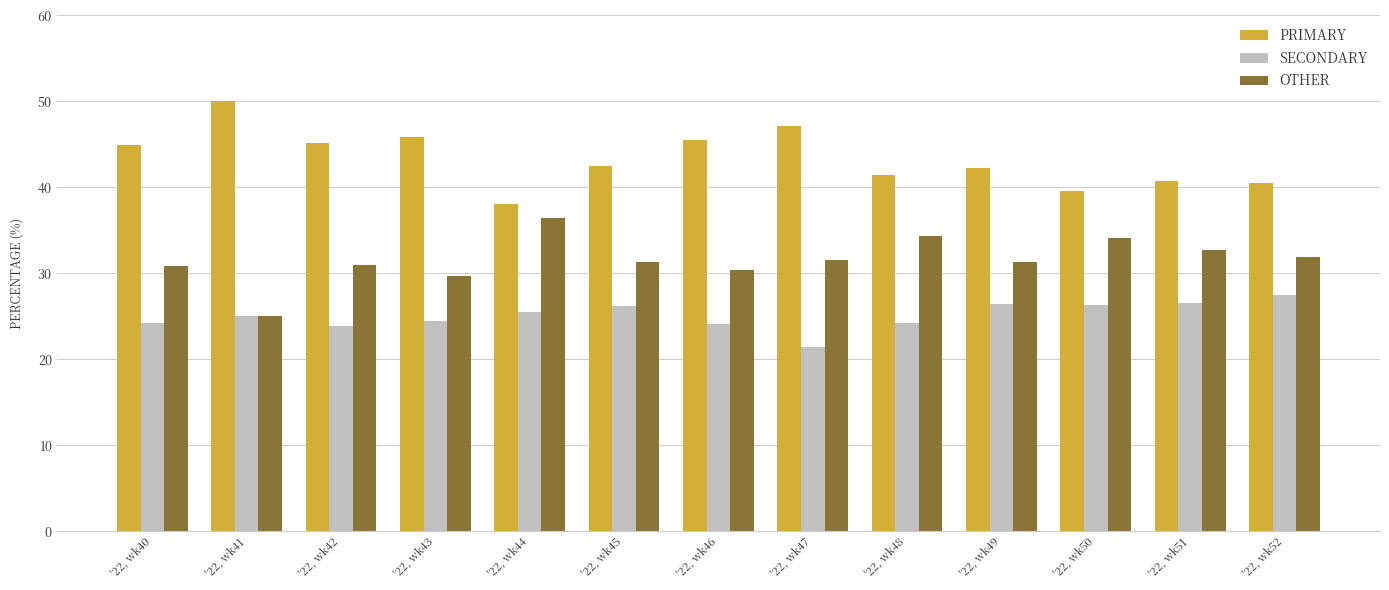

What is the minimum value for PRIMARY?

38.0